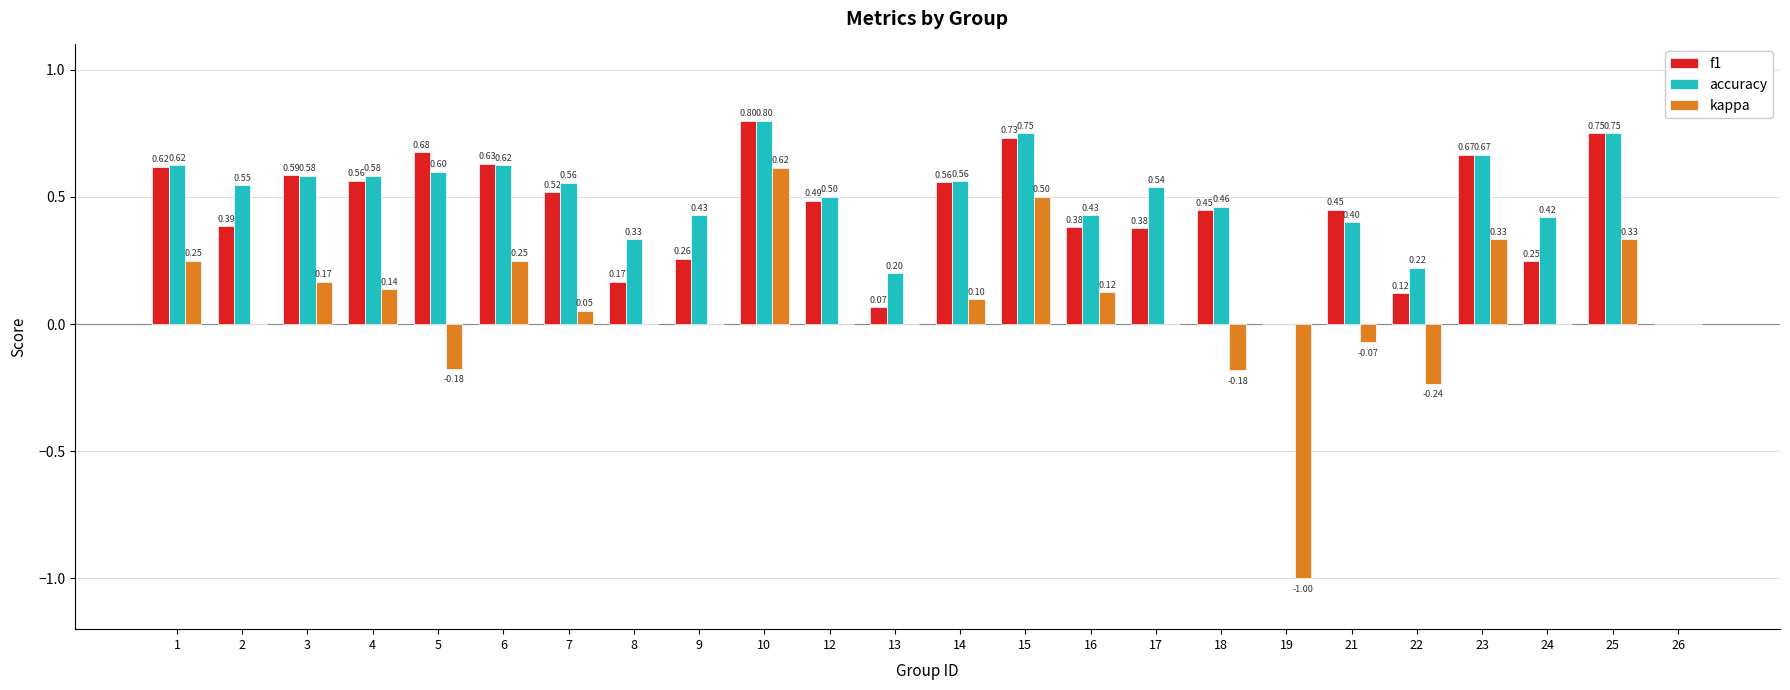

Is the value of f1 at 17 greater than the value of kappa at 4?

Yes